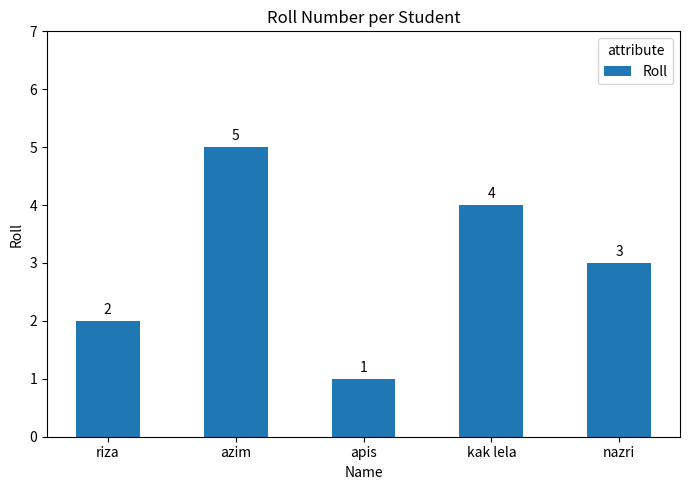

Which category has the highest value across all series?

azim